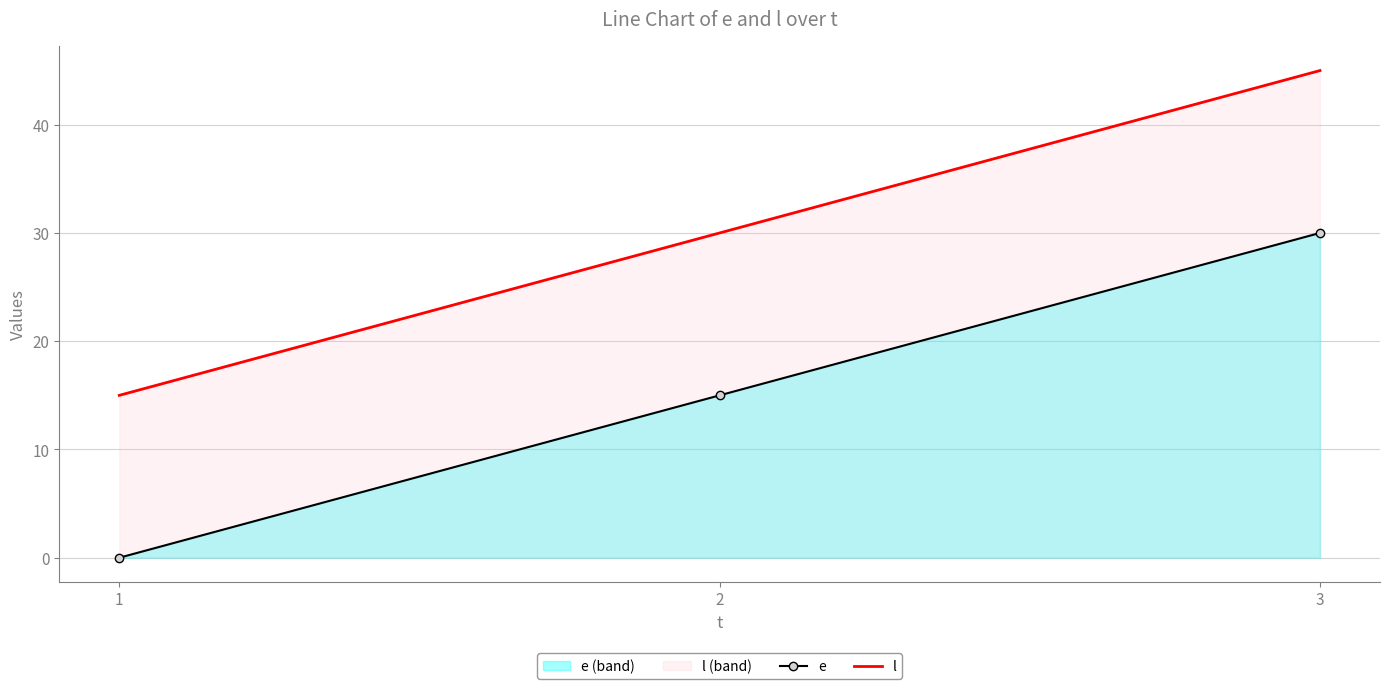

Read the e value at 2, to the nearest 5.

15